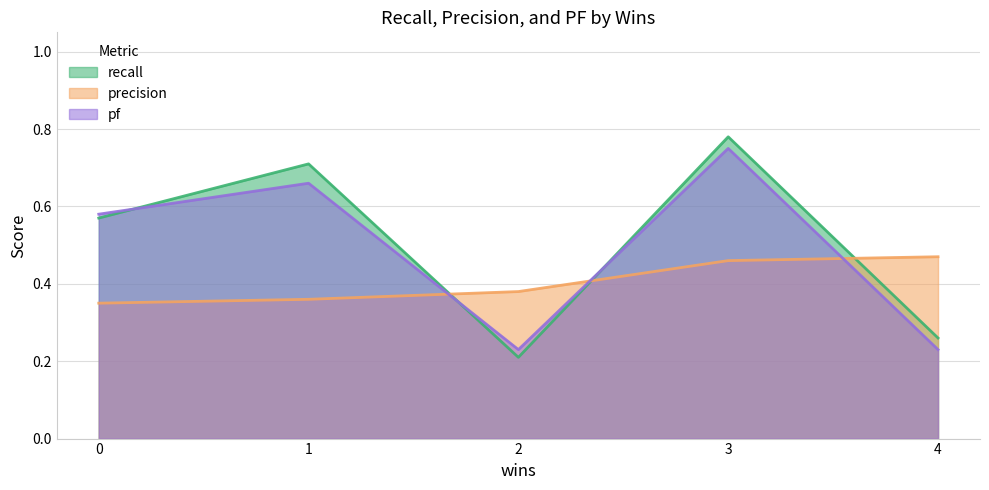

How many categories are shown in the chart?

5